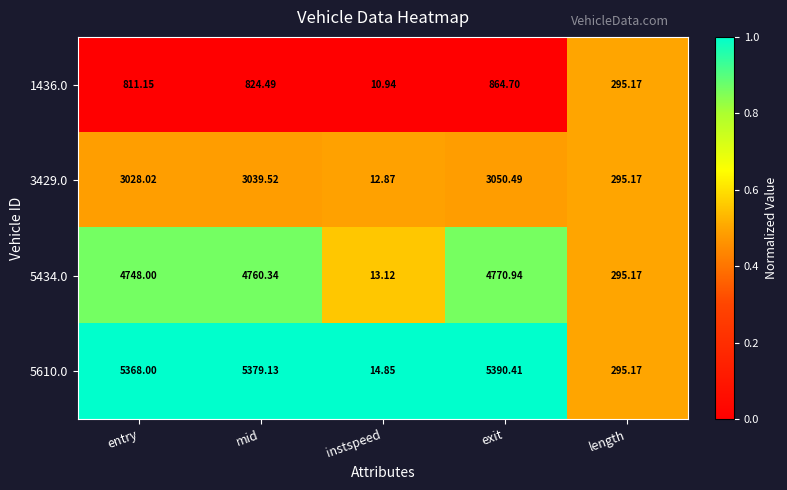

List the labels in order of 1436.0 value, largest first.

exit, mid, entry, length, instspeed